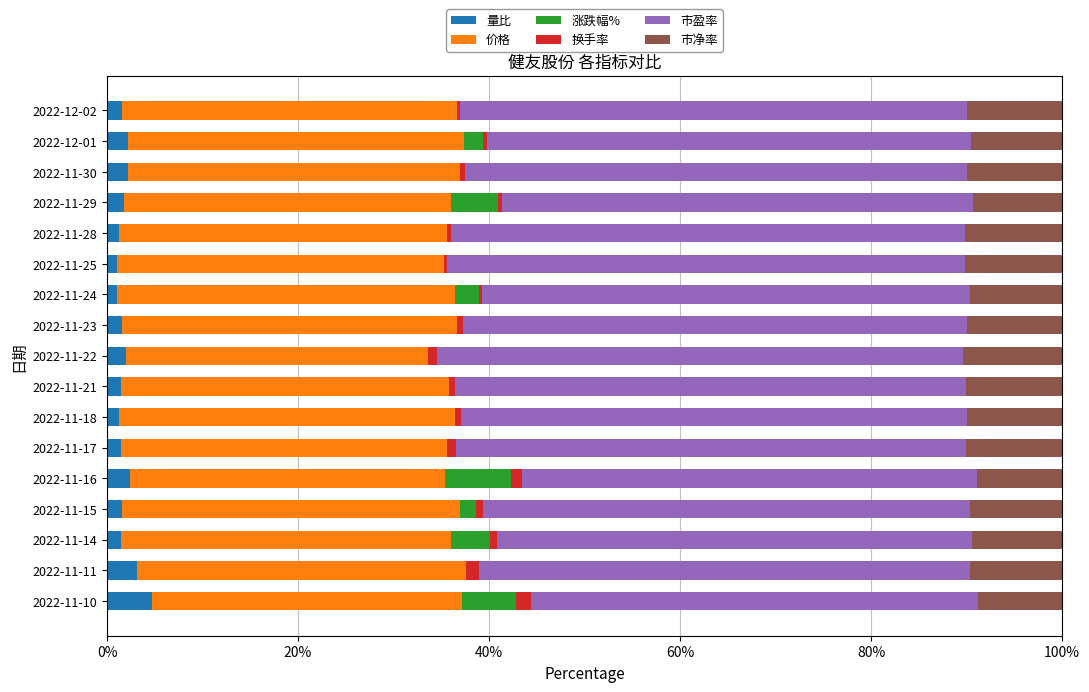

Count the number of categories in the chart.

17